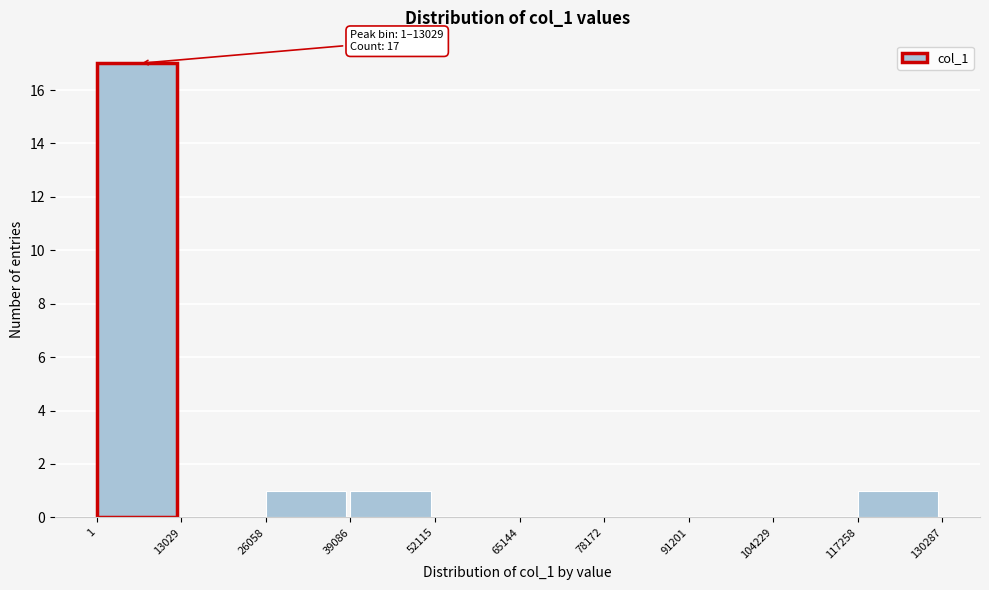

Which range on the x-axis has the tallest bar?

1 to 13029